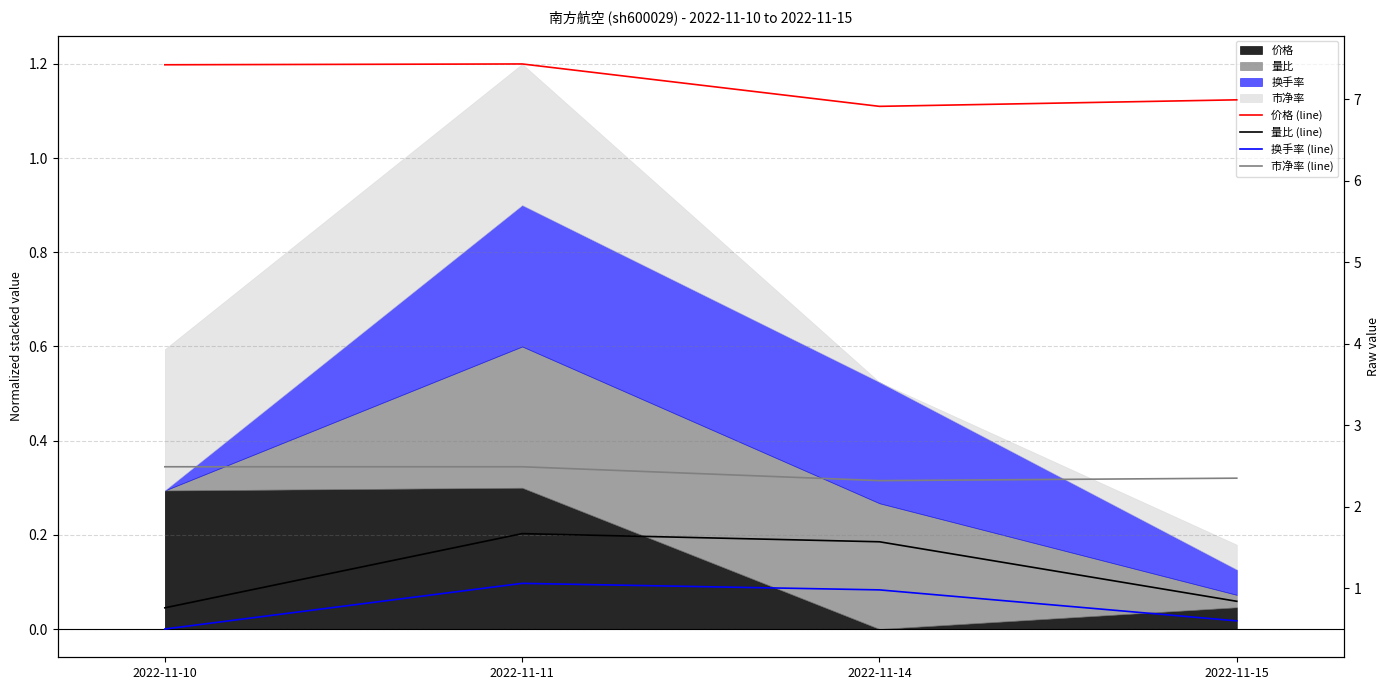

True or false: 市净率 (line) and 量比 (line) intersect in this chart.

False